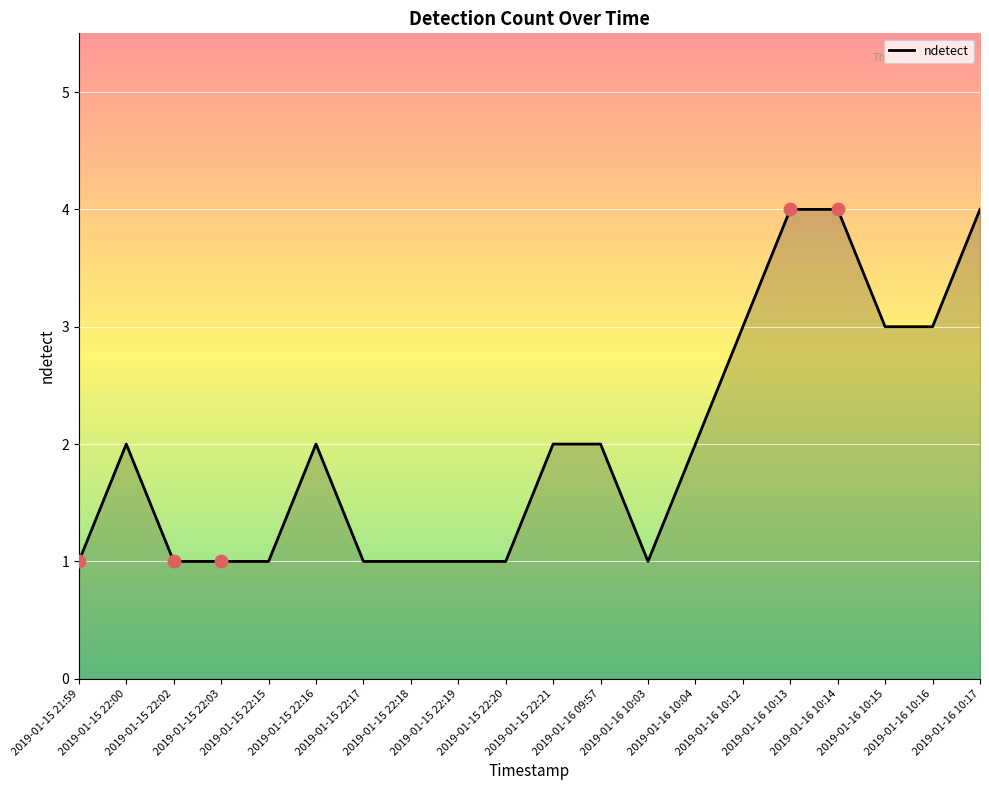

What is the change in value from 2019-01-15 21:59 to 2019-01-15 22:00?

+1